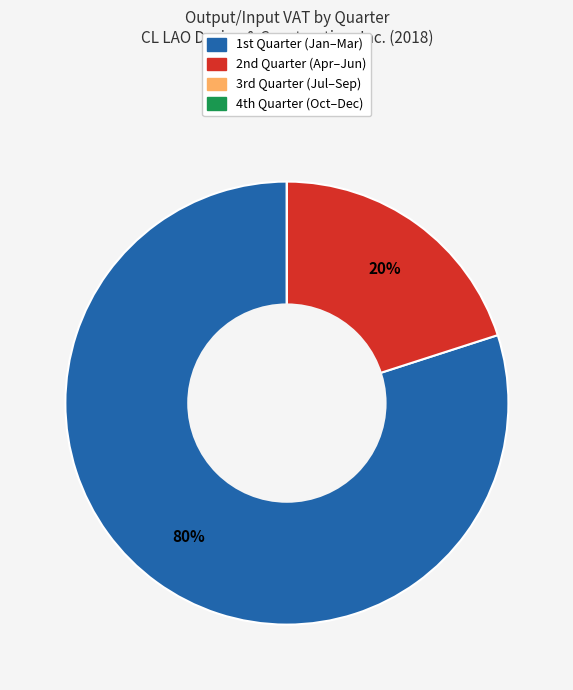

Which category has the biggest portion of the pie?

1st Quarter